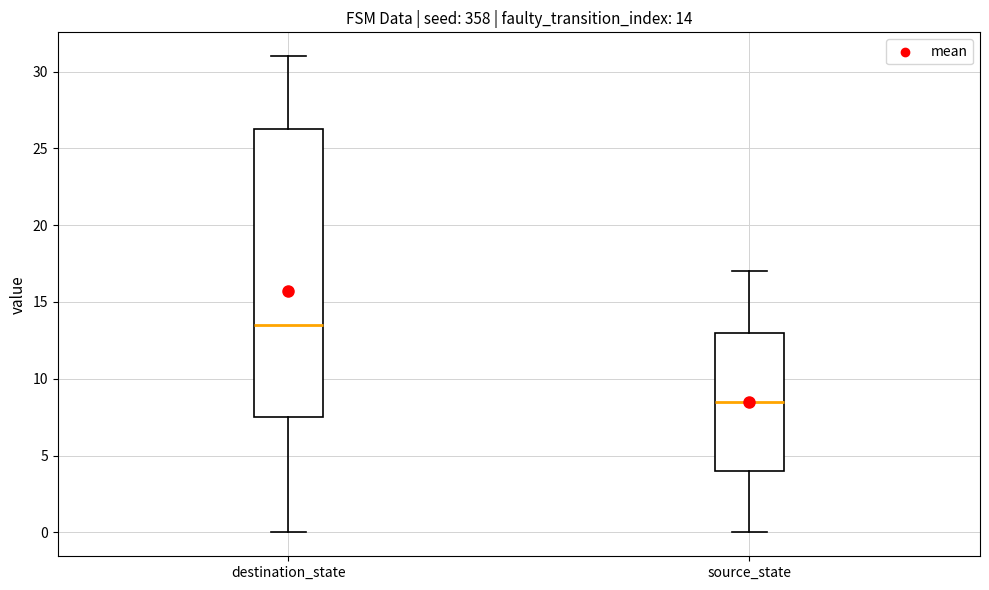

Which box has the lowest median line?

source_state